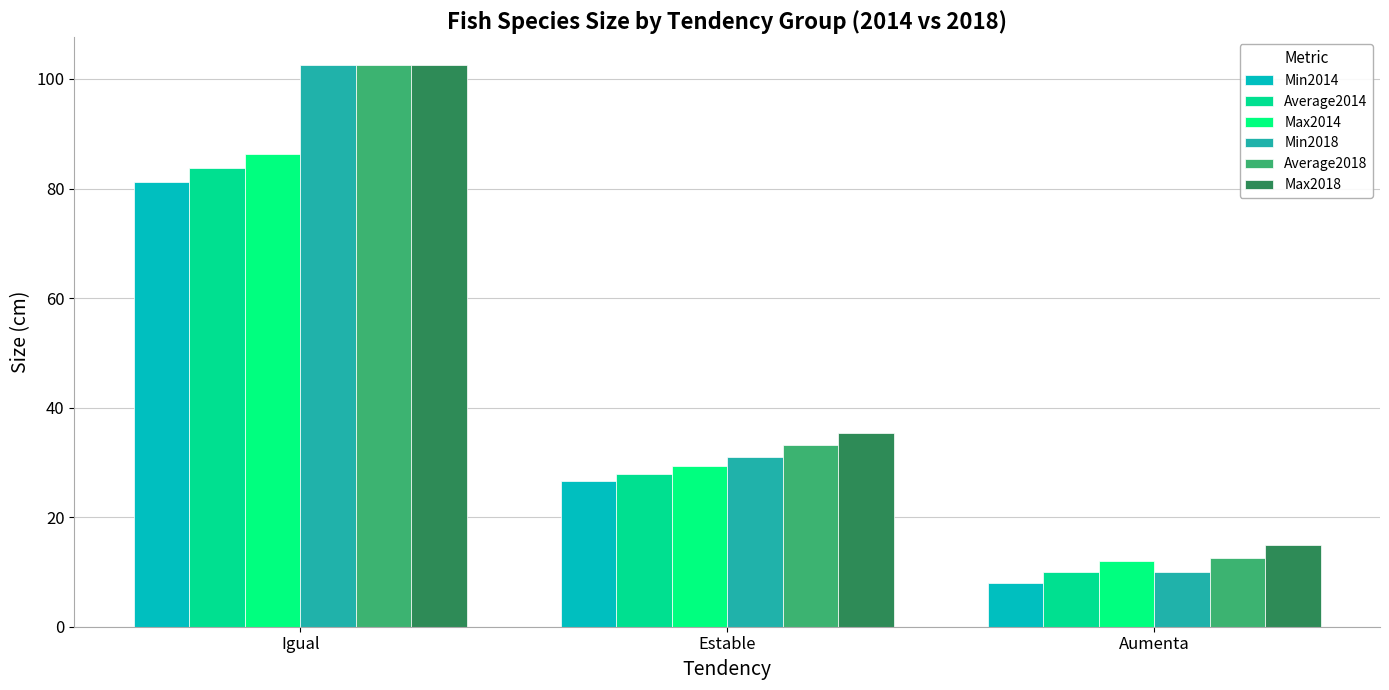

The Average2018 series shows 12.5 at Aumenta. True or false?

True